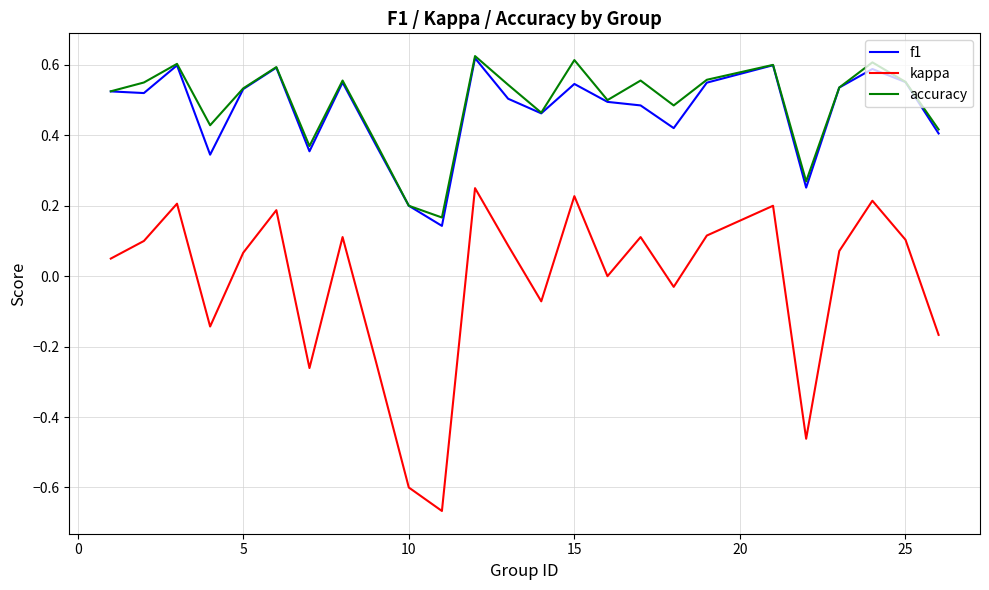

Which series has the widest spread of values?

kappa